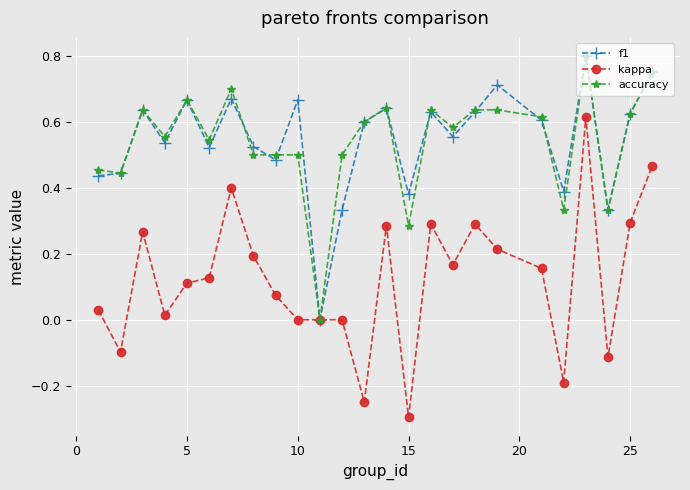

In f1, how many points are higher than both neighbors (excluding endpoints)?

8